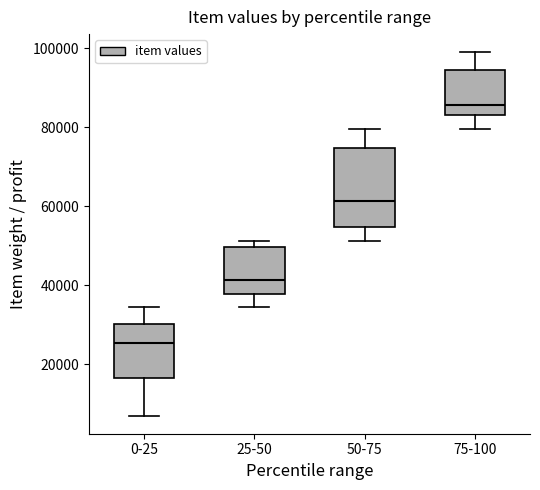

Reading left to right, transcribe this box plot: for each box, give where its median line is, the range the box spans, and where its two whiskers end, as read against the y-axis. The values are not printed on the chart, so give them approximately, as read against the axis.

0-25: median 26000, box 16000 to 30000, whiskers 6000 to 34000
25-50: median 42000, box 38000 to 50000, whiskers 34000 to 52000
50-75: median 62000, box 54000 to 74000, whiskers 52000 to 80000
75-100: median 86000, box 84000 to 94000, whiskers 80000 to 98000